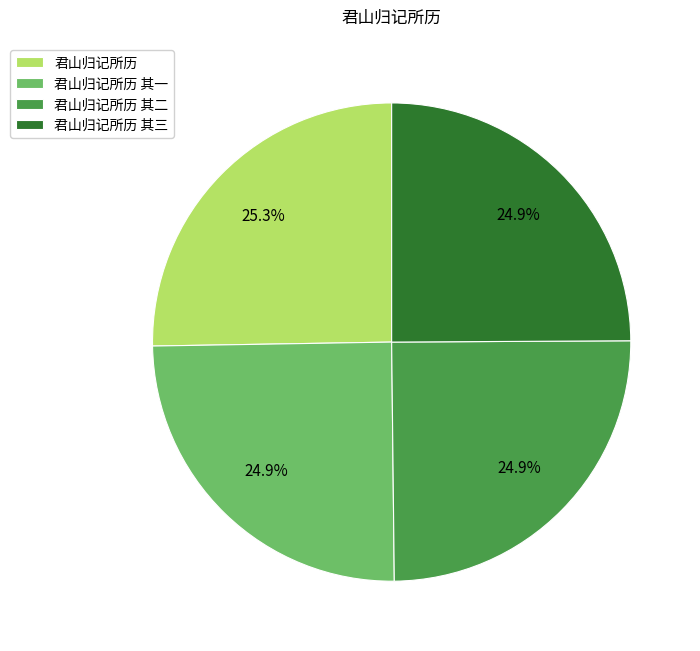

What is the ratio of the value at 君山归记所历 其一 to the value at 君山归记所历 其二?

1.0